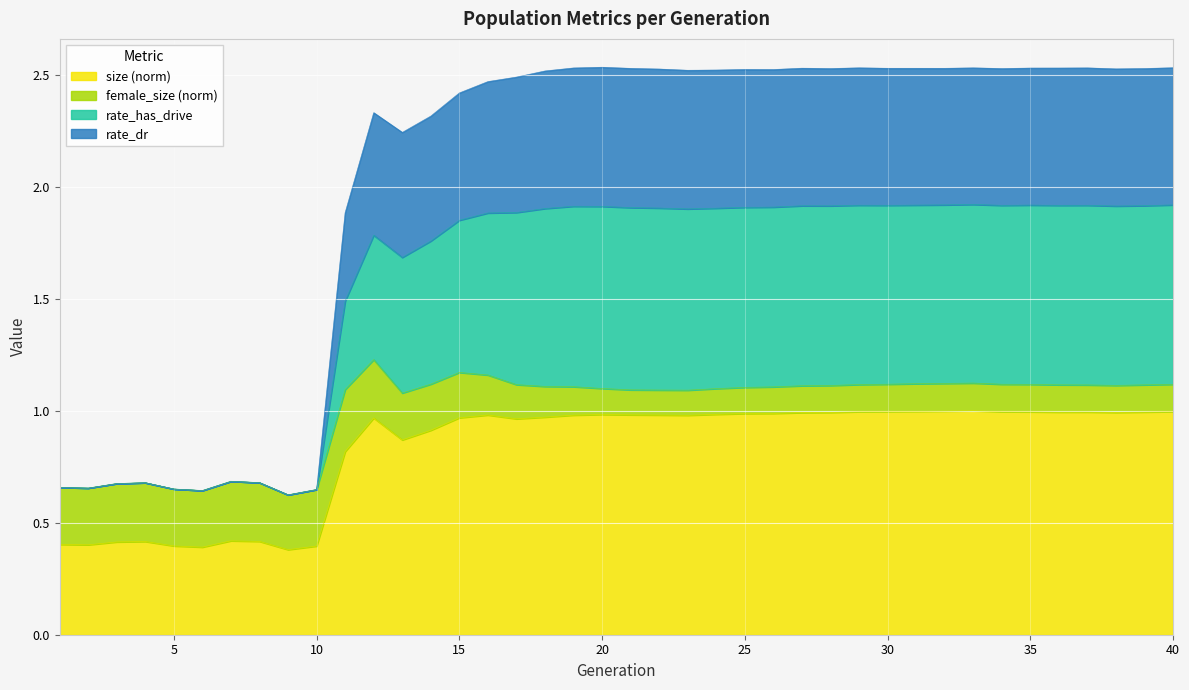

What are all the series names shown in the legend?

size (norm), female_size (norm), rate_has_drive, rate_dr